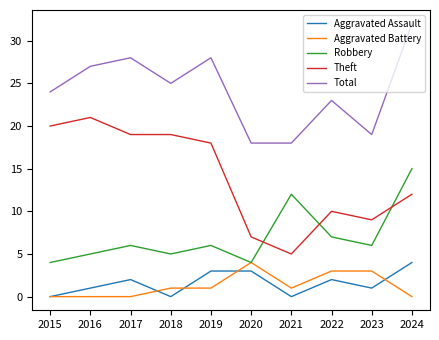

Does the chart display data point markers on the line(s)?

No